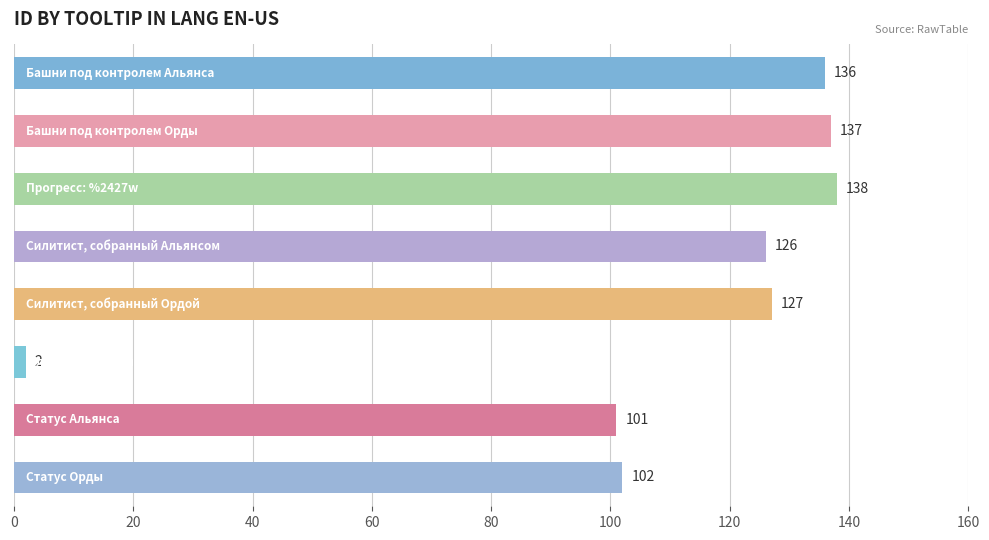

How many series are shown in this chart?

1